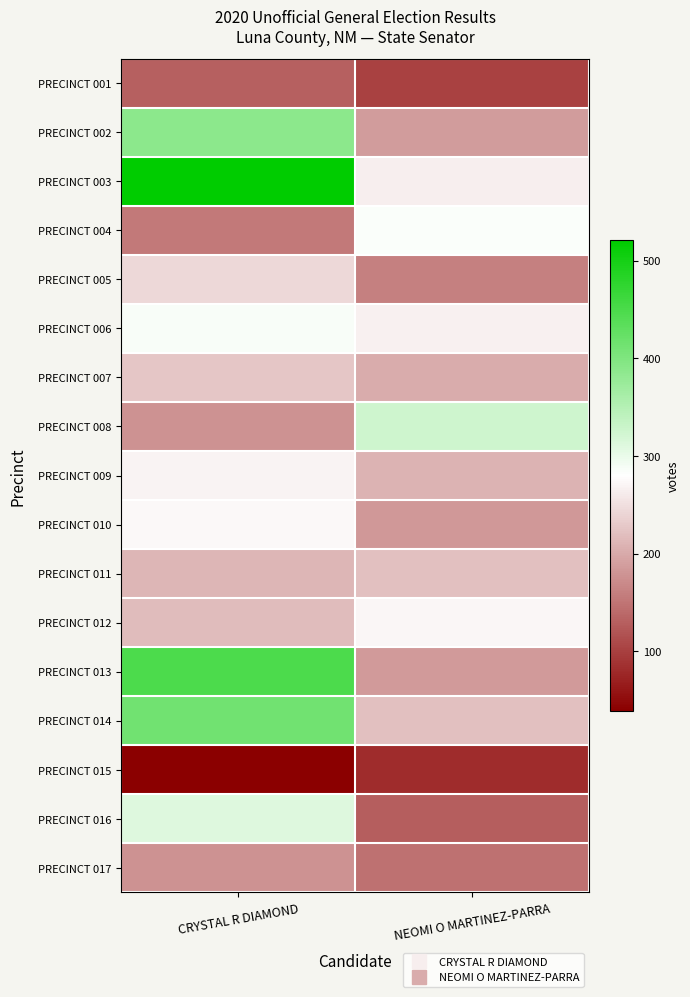

What is the maximum value shown in the chart?

521